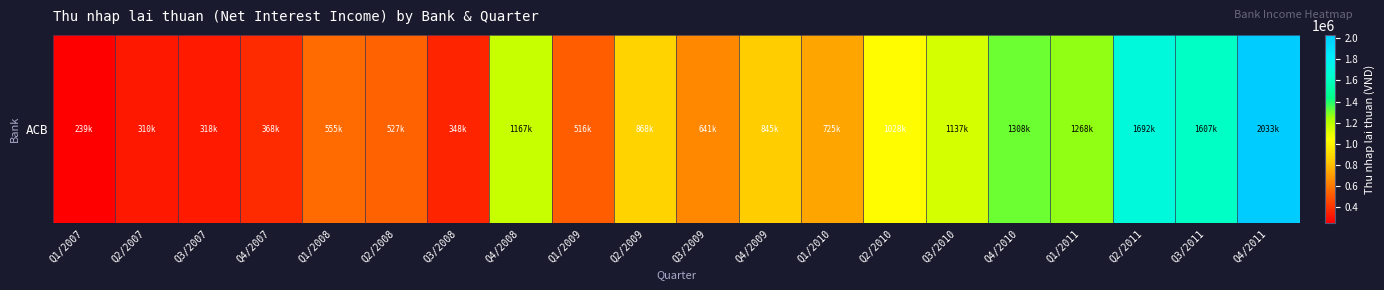

Count the number of data series in this chart.

1